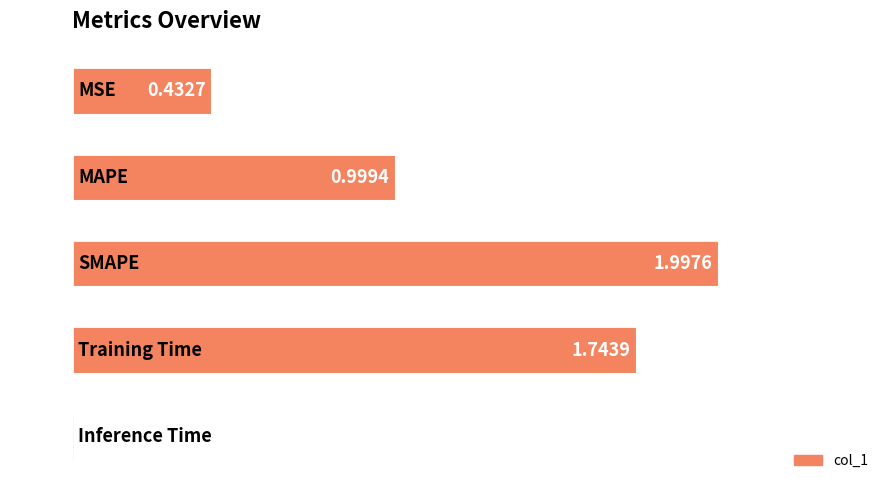

What is the difference between the maximum and minimum values?

2.0